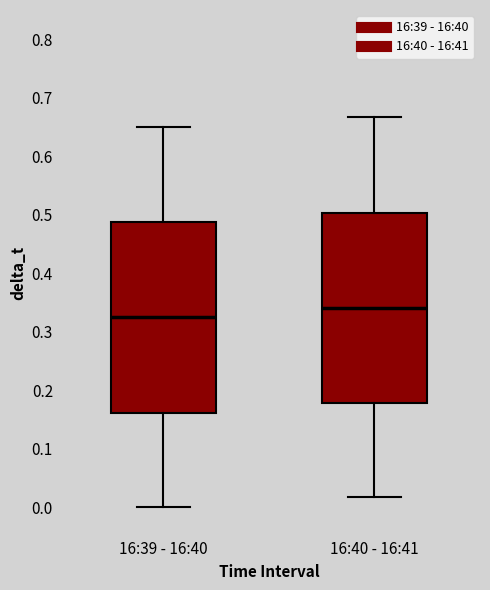

Where is the lower edge of the box for 16:39 - 16:40 on the y-axis? The values are not printed on the chart, so give them approximately, as read against the axis.

0.16